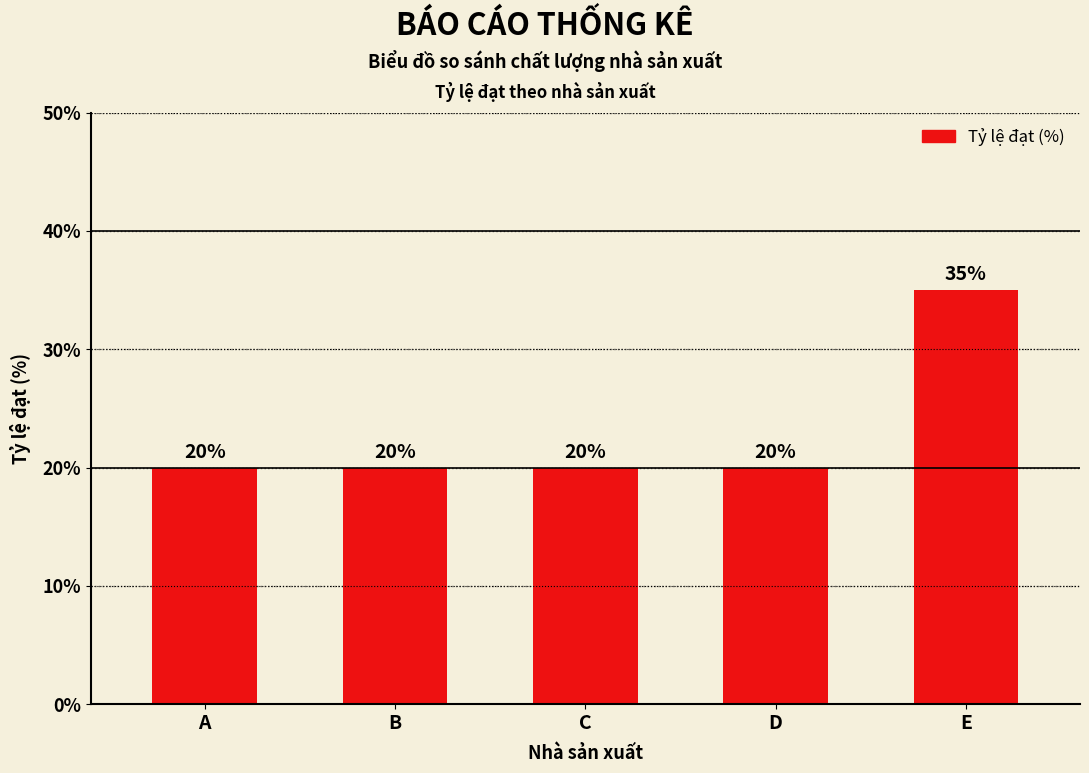

What is the difference between the maximum and second lowest values?

15